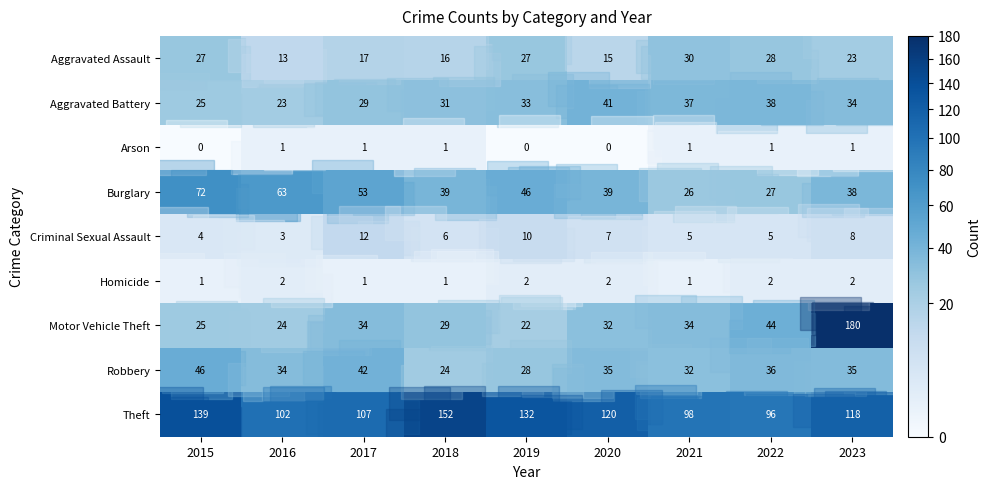

Is it true that Aggravated Battery equals 48 at 2021?

False